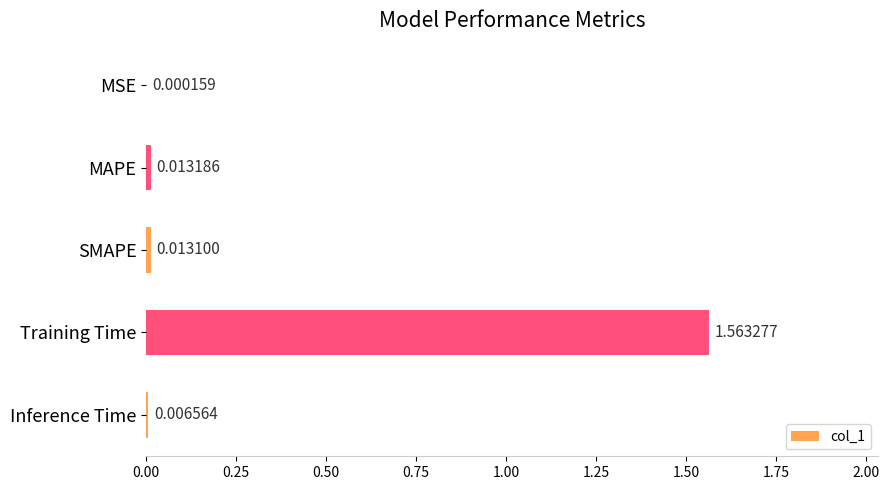

Between Training Time and Inference Time, which is larger?

Training Time